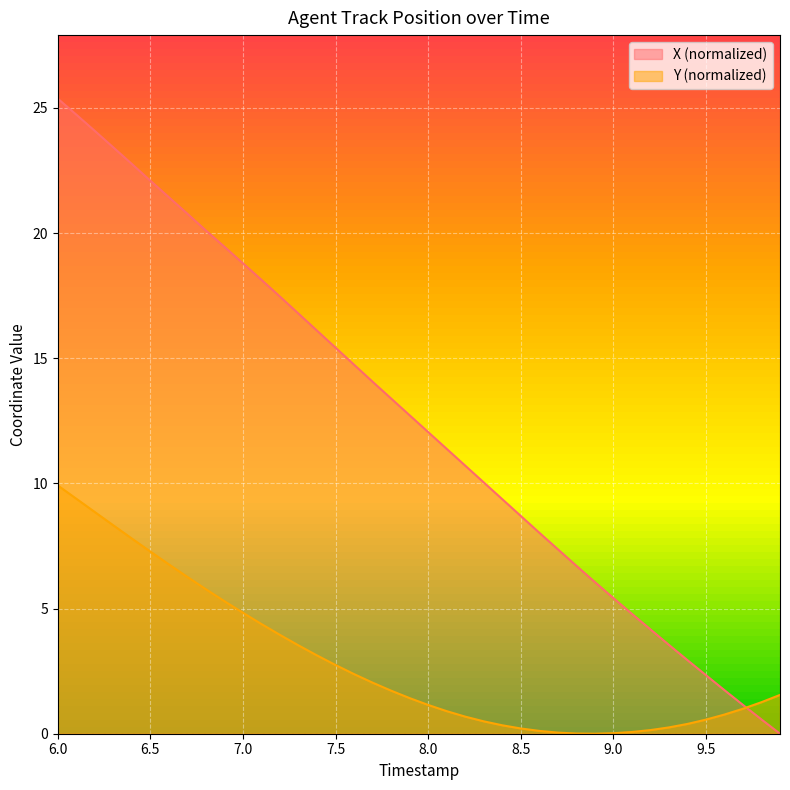

Is it true that Y (normalized) equals 3.3 at 7.0?

False